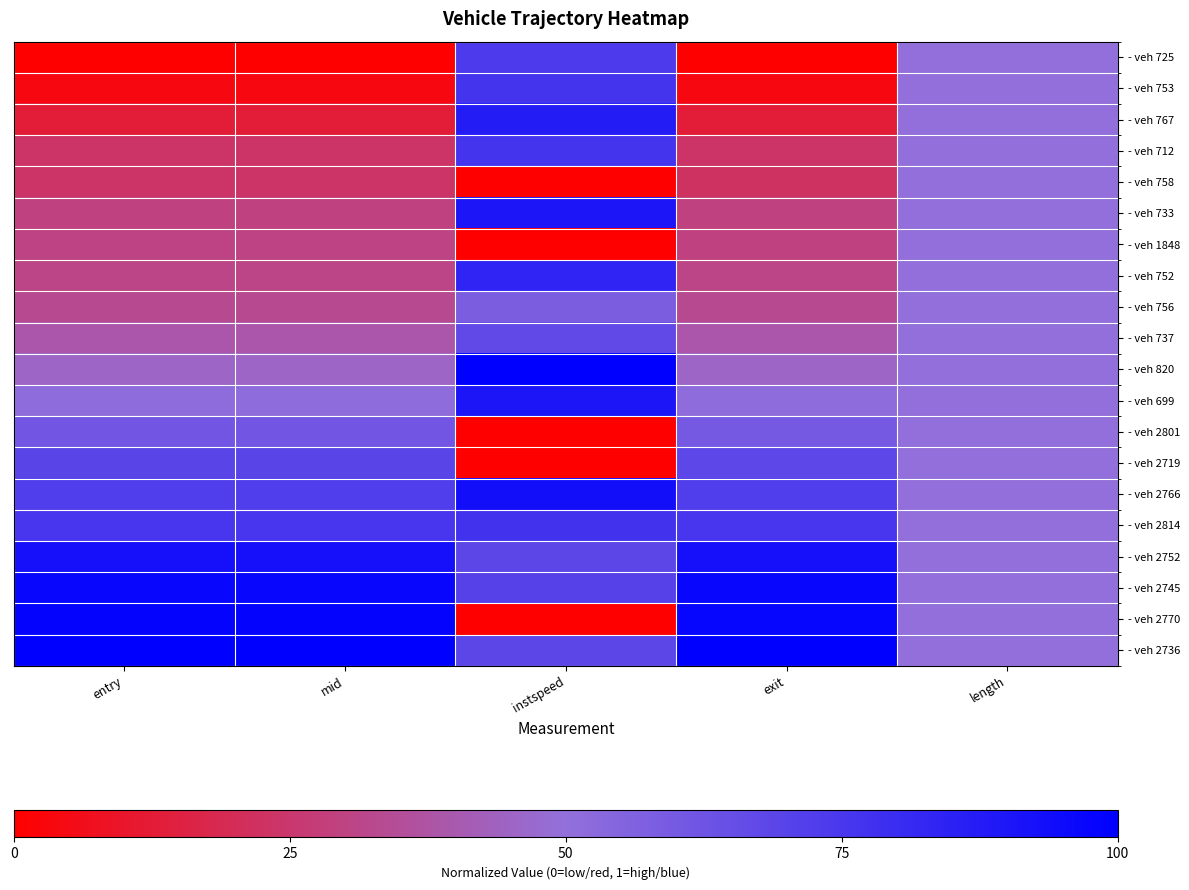

Reading left to right, extract all data points from this chart.

- veh 725: entry=0.0	mid=0.0	instspeed=0.7	exit=0.0	length=0.5
- veh 753: entry=0.0	mid=0.0	instspeed=0.8	exit=0.0	length=0.5
- veh 767: entry=0.1	mid=0.1	instspeed=0.9	exit=0.1	length=0.5
- veh 712: entry=0.2	mid=0.2	instspeed=0.8	exit=0.2	length=0.5
- veh 758: entry=0.2	mid=0.2	instspeed=0.0	exit=0.2	length=0.5
- veh 733: entry=0.3	mid=0.3	instspeed=0.9	exit=0.3	length=0.5
- veh 1848: entry=0.3	mid=0.3	instspeed=0.0	exit=0.3	length=0.5
- veh 752: entry=0.3	mid=0.3	instspeed=0.8	exit=0.3	length=0.5
- veh 756: entry=0.3	mid=0.3	instspeed=0.6	exit=0.3	length=0.5
- veh 737: entry=0.4	mid=0.4	instspeed=0.7	exit=0.4	length=0.5
- veh 820: entry=0.5	mid=0.5	instspeed=1.0	exit=0.5	length=0.5
- veh 699: entry=0.5	mid=0.5	instspeed=0.9	exit=0.5	length=0.5
- veh 2801: entry=0.6	mid=0.6	instspeed=0.0	exit=0.6	length=0.5
- veh 2719: entry=0.7	mid=0.7	instspeed=0.0	exit=0.7	length=0.5
- veh 2766: entry=0.7	mid=0.7	instspeed=0.9	exit=0.7	length=0.5
- veh 2814: entry=0.8	mid=0.8	instspeed=0.8	exit=0.8	length=0.5
- veh 2752: entry=0.9	mid=0.9	instspeed=0.7	exit=0.9	length=0.5
- veh 2745: entry=1.0	mid=1.0	instspeed=0.7	exit=1.0	length=0.5
- veh 2770: entry=1.0	mid=1.0	instspeed=0.0	exit=1.0	length=0.5
- veh 2736: entry=1.0	mid=1.0	instspeed=0.7	exit=1.0	length=0.5